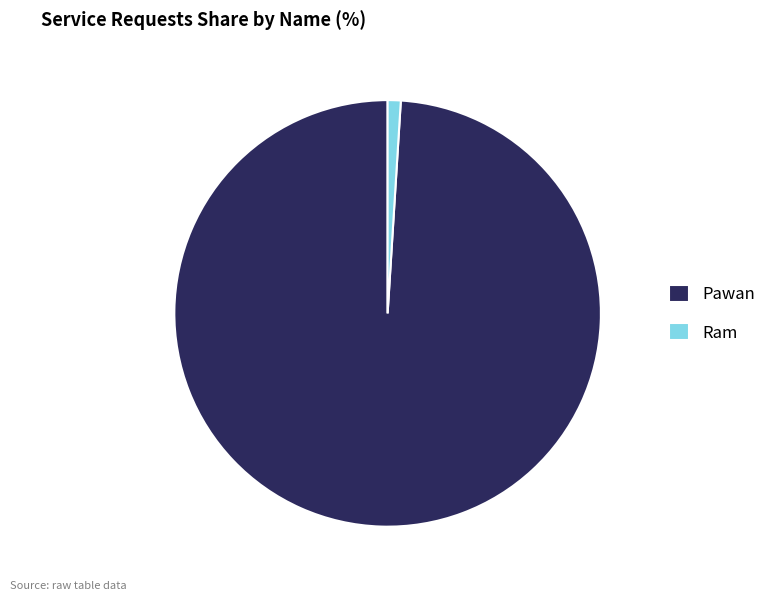

Approximately how many times larger is the value at Pawan compared to Ram?

100.2